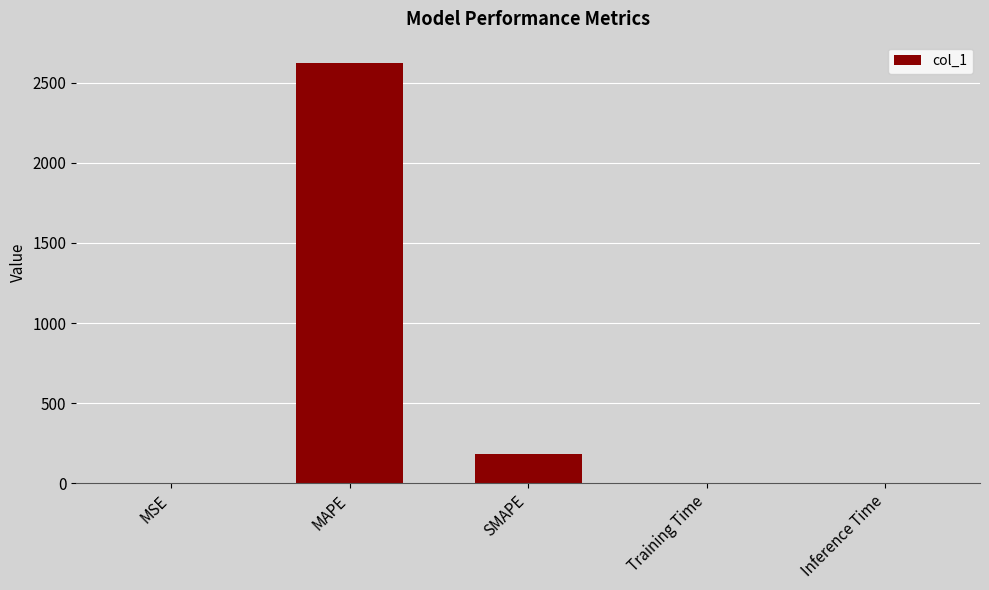

True or false: the data shows 0.0 at Inference Time.

True